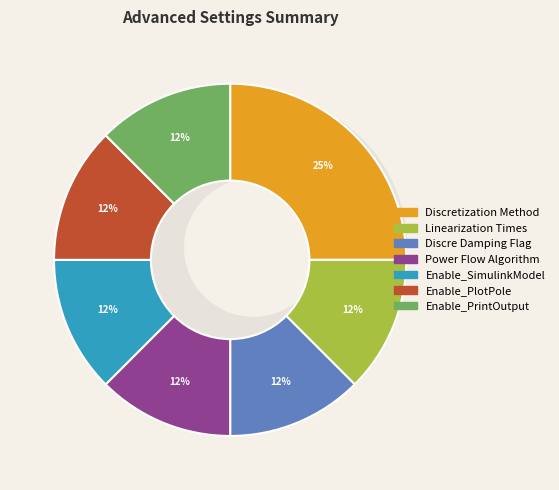

Does any single category account for the majority?

No